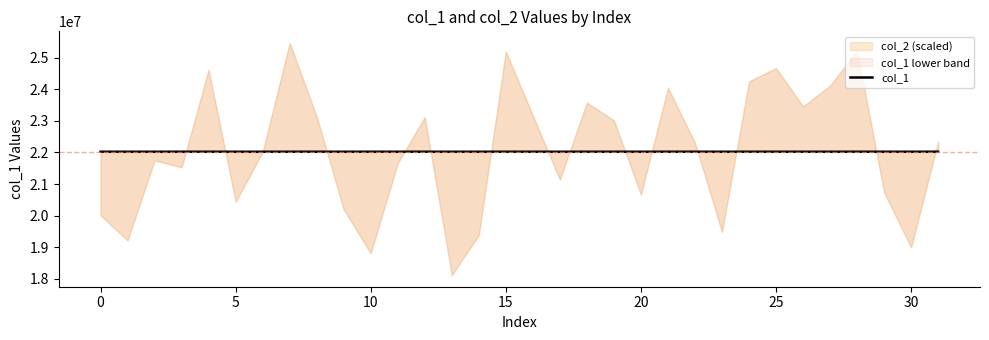

What is the sum of all values?

682709095